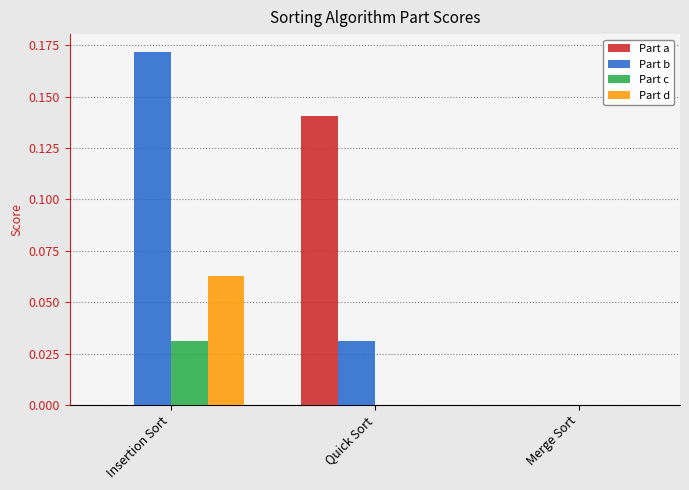

Which series has the largest total across all categories?

Part b